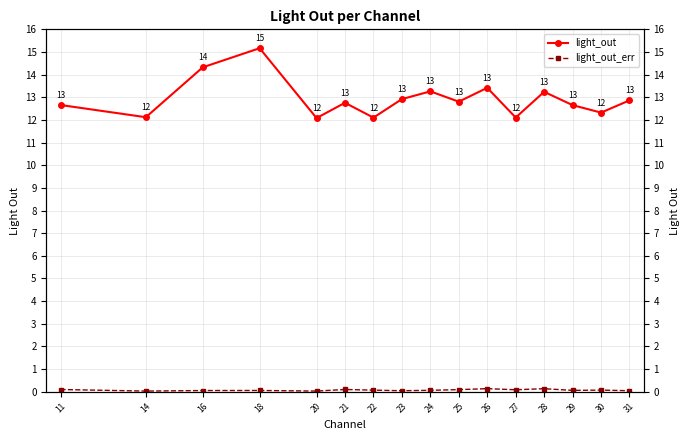

How many lines are shown in the chart?

2